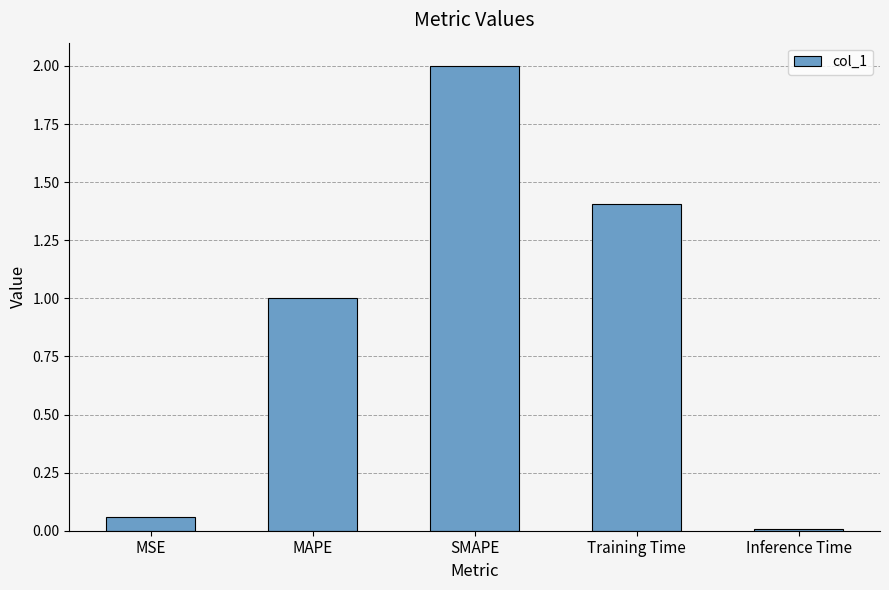

What is the label of the 1st bar from the left?

MSE